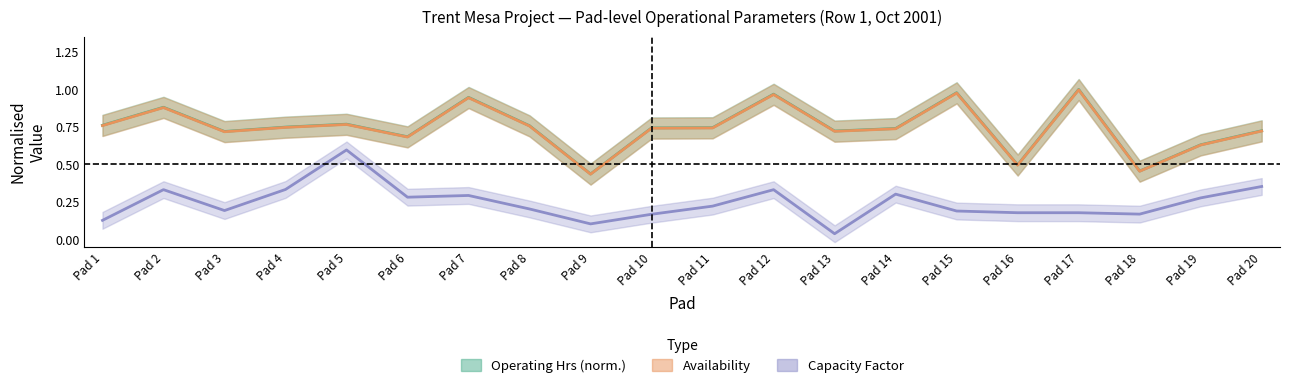

Reading left to right, list all the values displayed in this chart.

Operating Hrs (norm.): 0.8	0.9	0.7	0.7	0.8	0.7	0.9	0.8	0.4	0.7	0.7	1.0	0.7	0.7	1.0	0.5	1.0	0.5	0.6	0.7
Availability: 0.8	0.9	0.7	0.7	0.8	0.7	0.9	0.8	0.4	0.7	0.7	1.0	0.7	0.7	1.0	0.5	1.0	0.5	0.6	0.7
Capacity Factor: 0.1	0.3	0.2	0.3	0.6	0.3	0.3	0.2	0.1	0.2	0.2	0.3	0.0	0.3	0.2	0.2	0.2	0.2	0.3	0.4